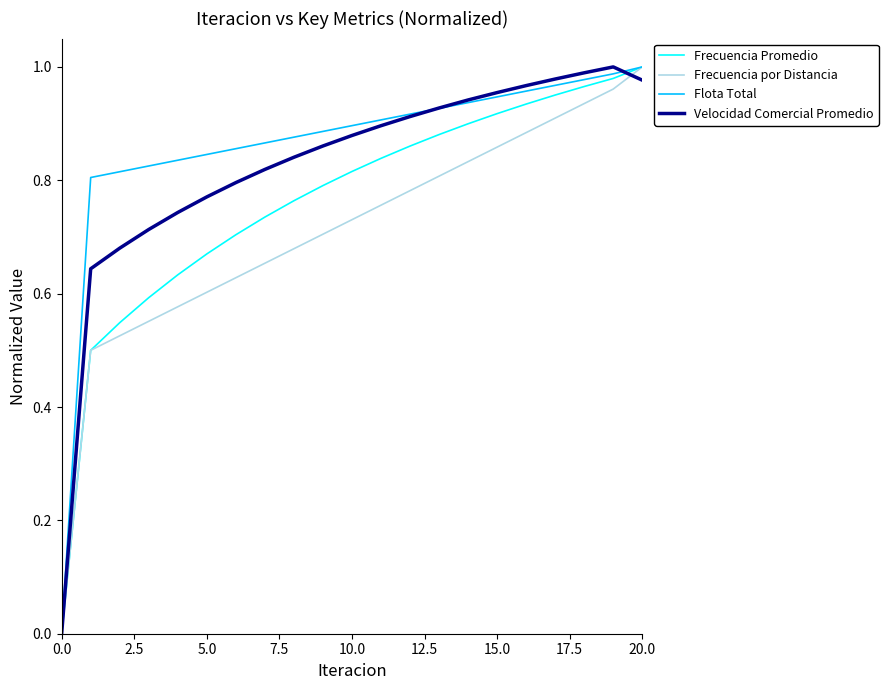

List the series in order of their overall mean, lowest first.

Frecuencia por Distancia, Frecuencia Promedio, Velocidad Comercial Promedio, Flota Total